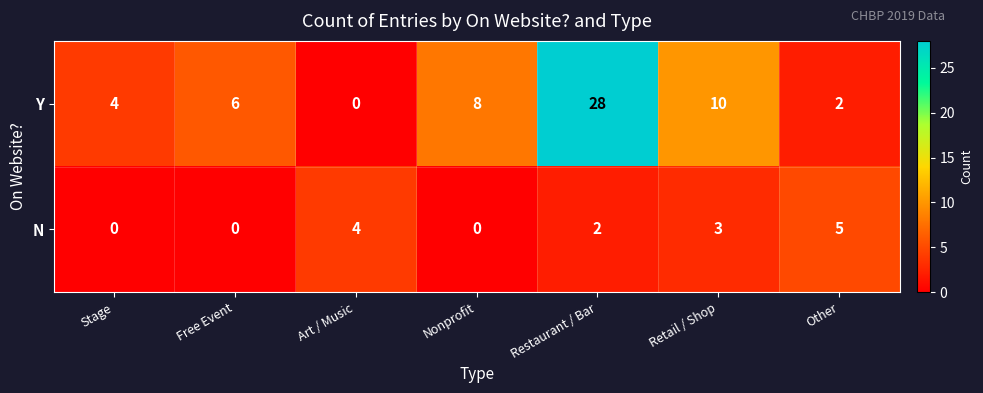

Which category has the highest value in the Y series?

Restaurant / Bar